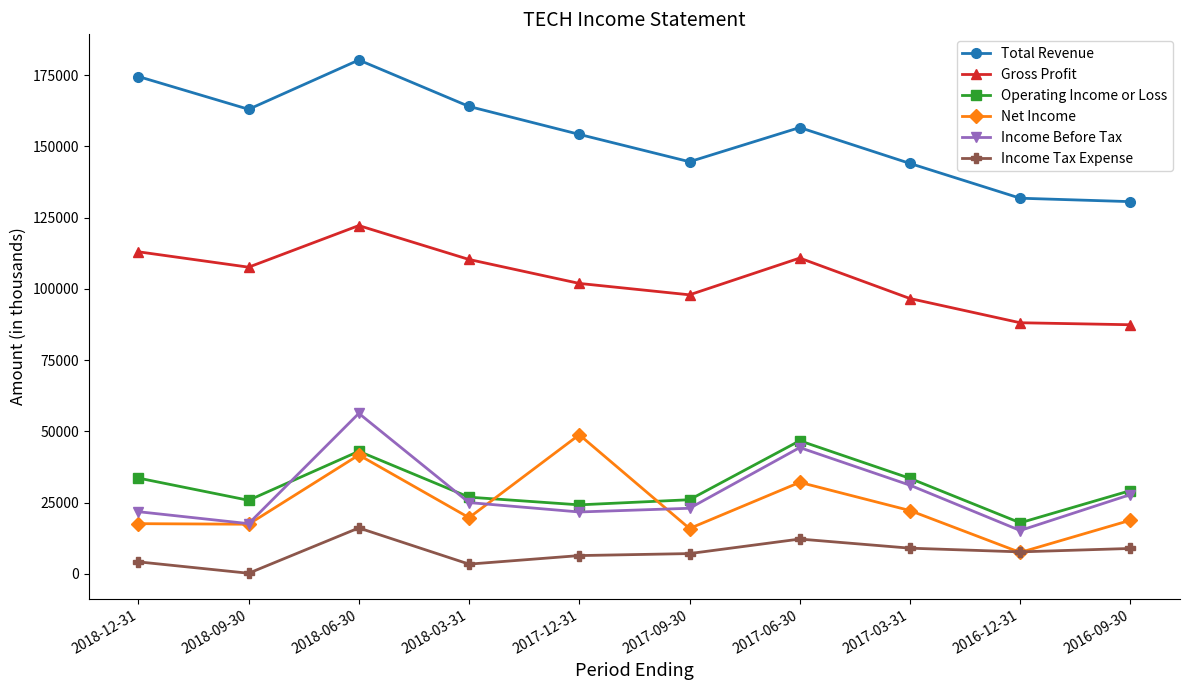

At which category does the chart reach its peak across all series?

2018-06-30